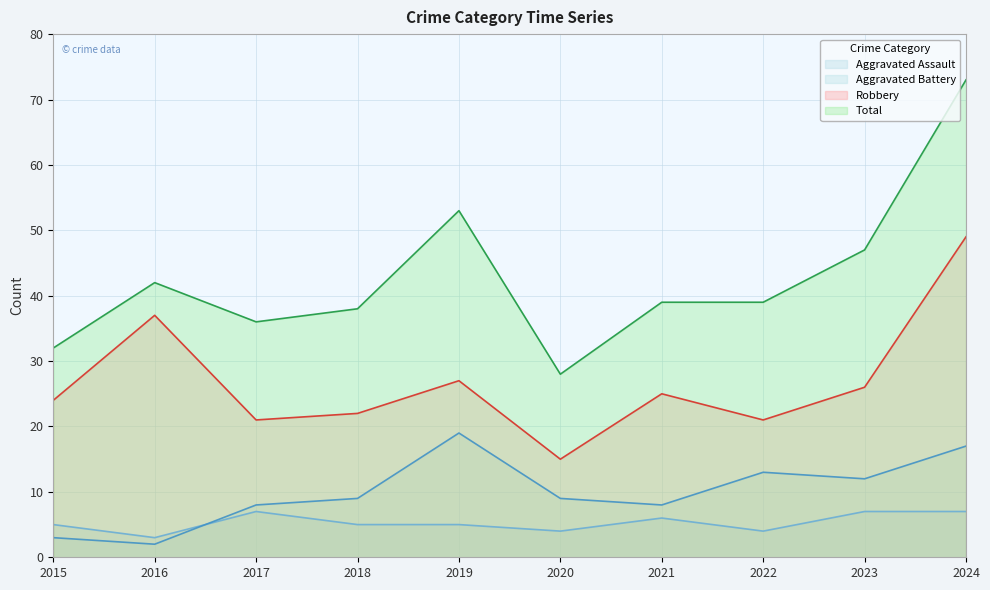

True or false: Aggravated Assault and Robbery cross at least once.

False